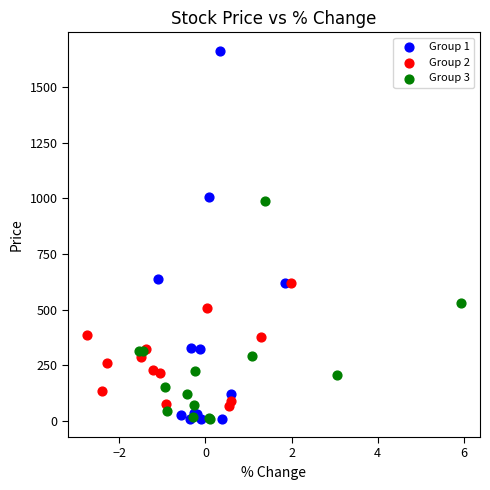

Which series has the largest Y range (max minus min)?

Group 1